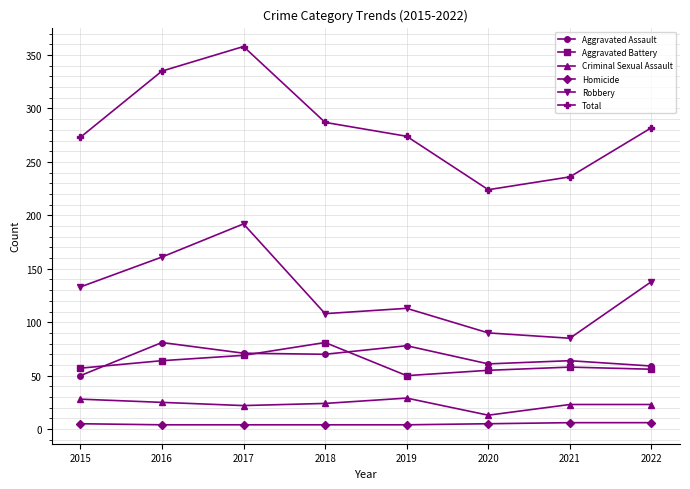

True or false: Total has more than 0 interior local peaks.

True